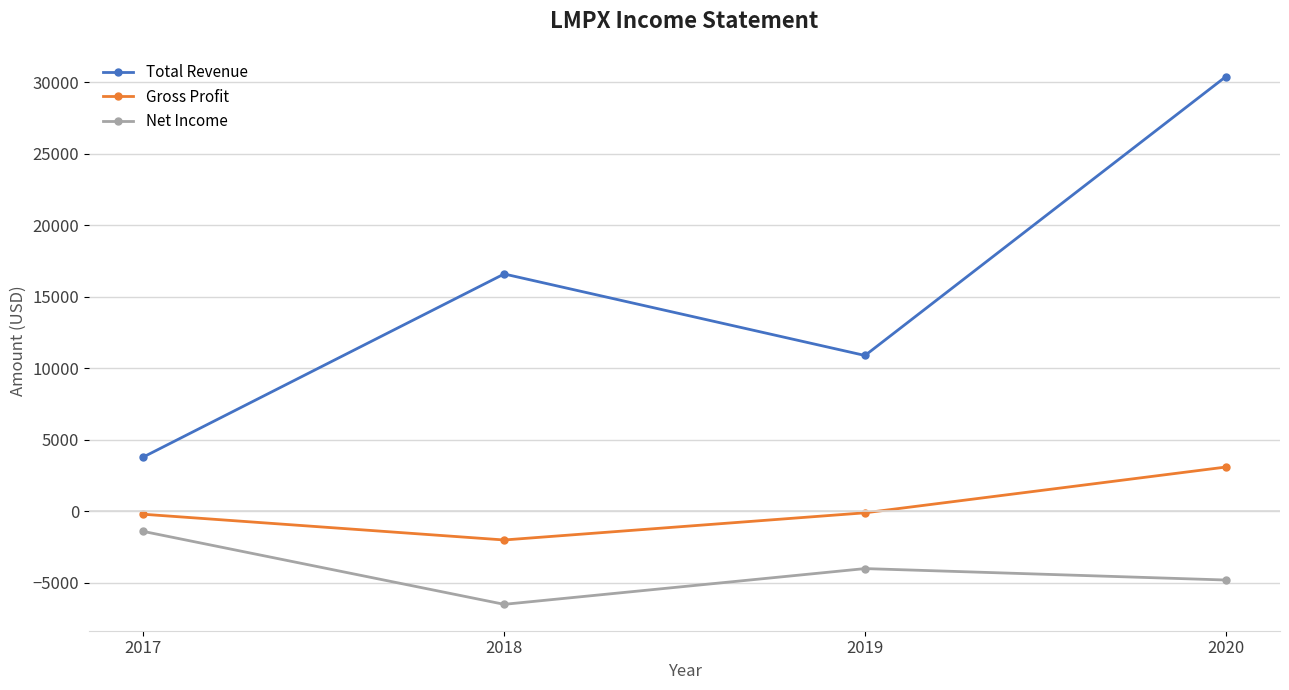

Rank the categories by Total Revenue value from lowest to highest.

2017, 2019, 2018, 2020